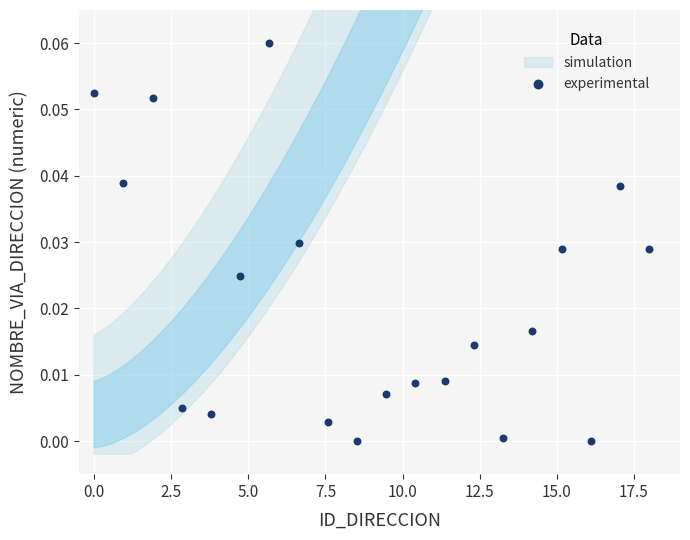

What is the range of X values (max minus min)?

18.0